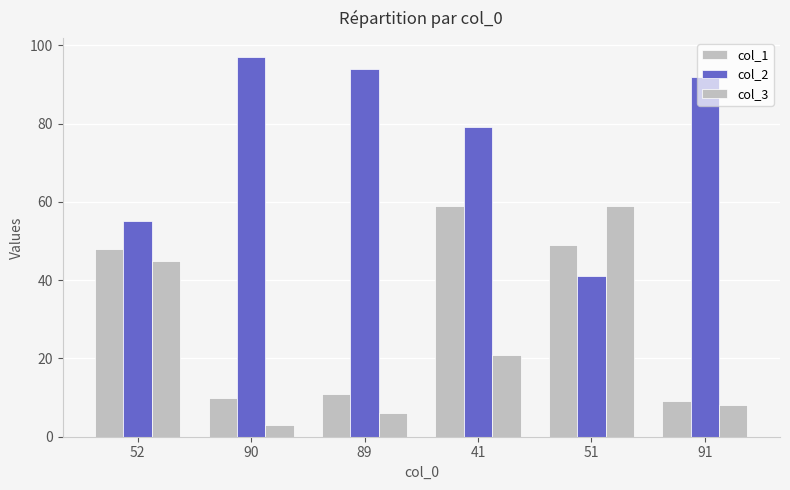

At how many categories does at least one series exceed 89?

3